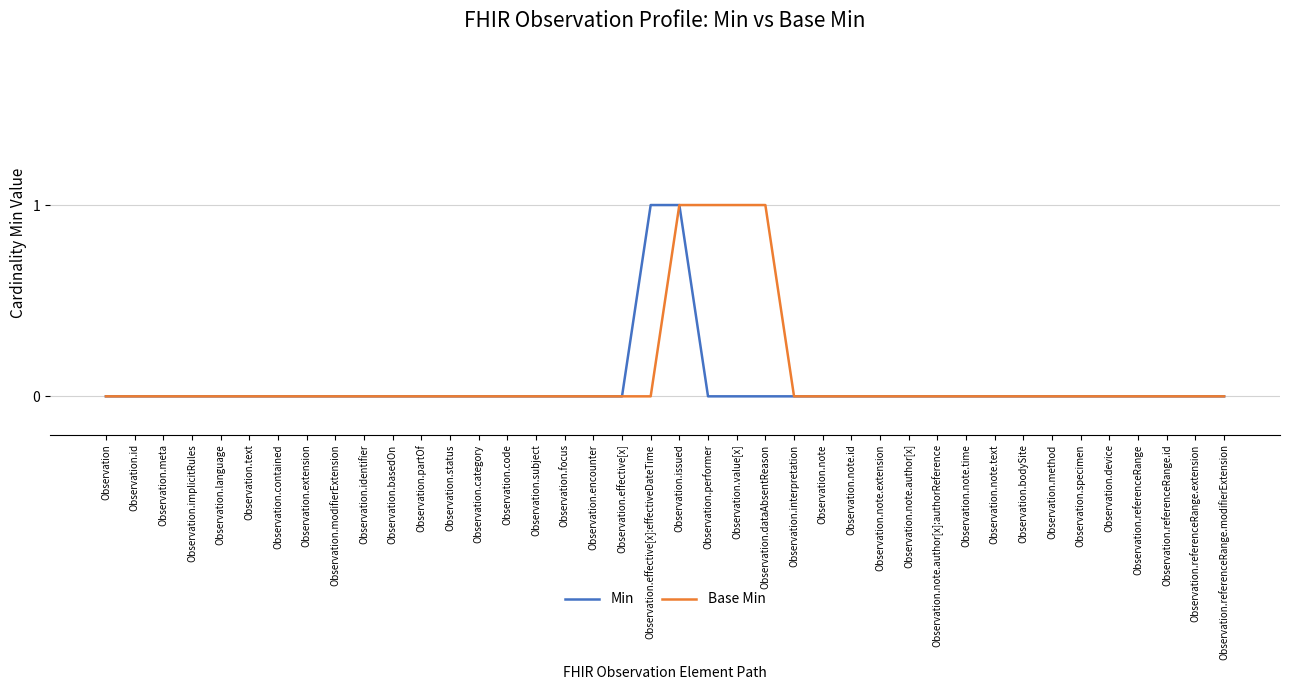

What position from the left is Observation.note.author[x]:authorReference?

30